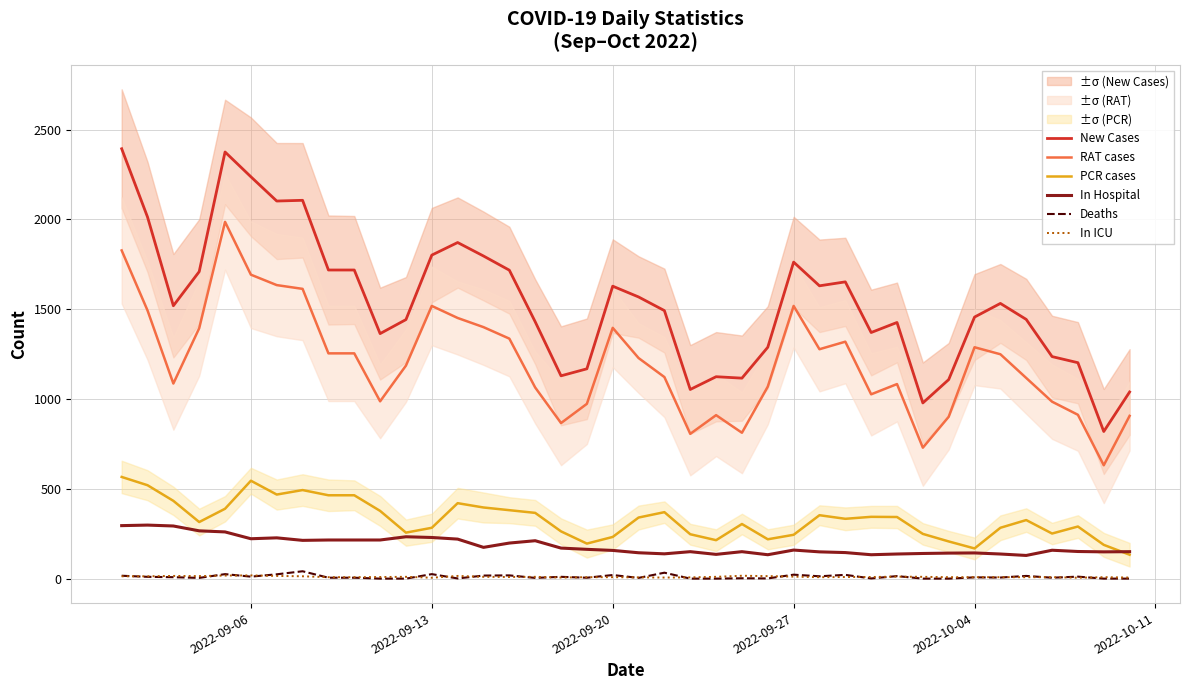

True or false: In ICU and PCR cases cross at least once.

False